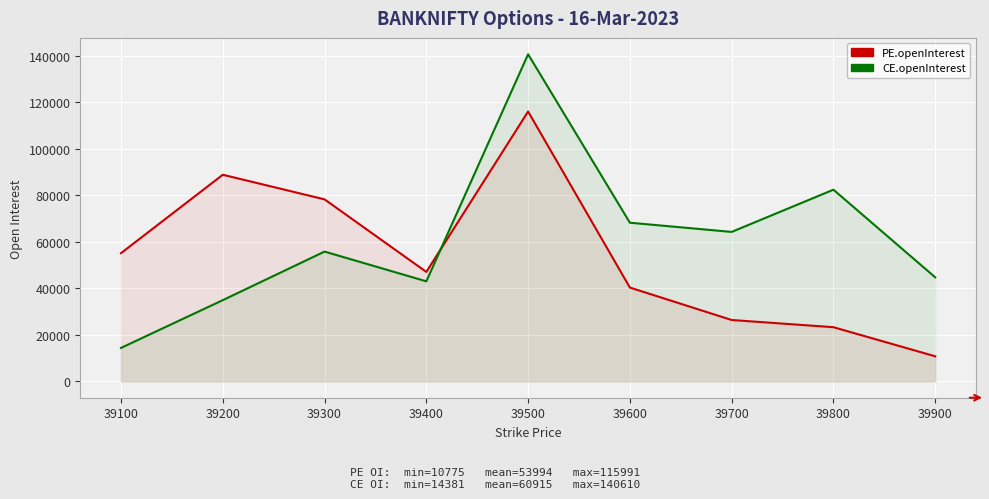

Which category has the highest value in the CE.openInterest series?

39500